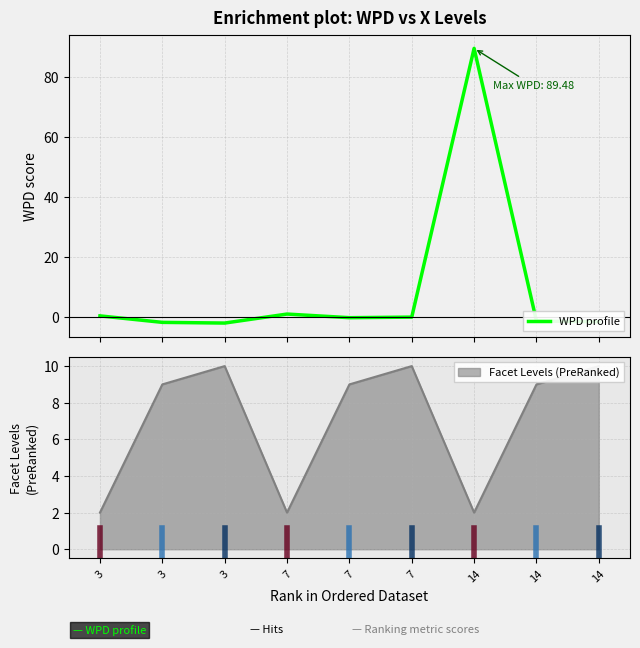

What is the sum of the values at 3 and 3?

-4.0